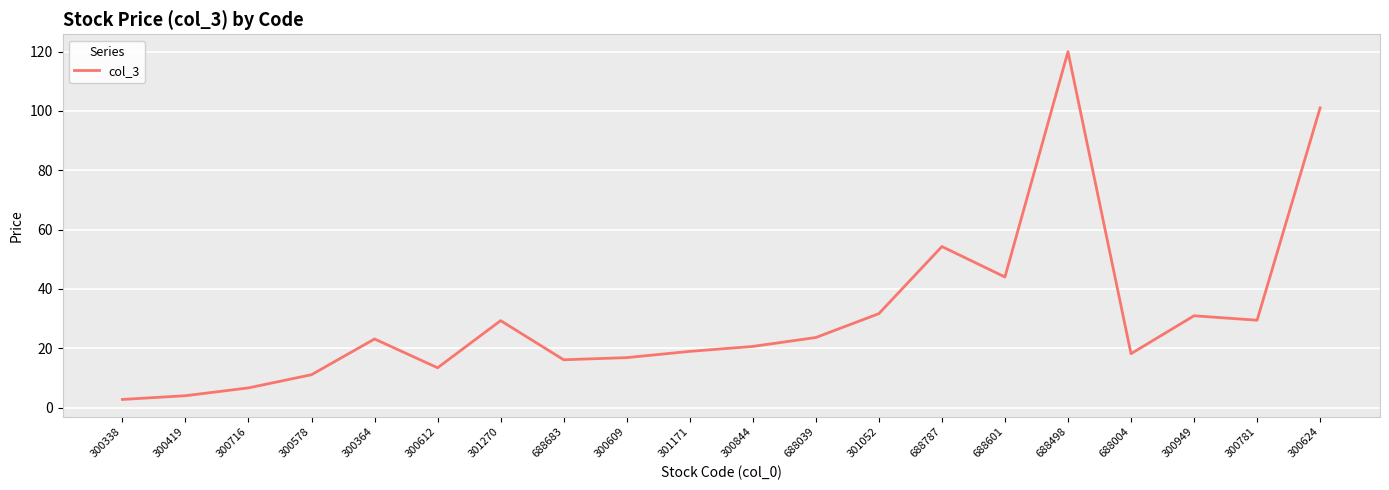

What is the maximum value shown in the chart?

120.0